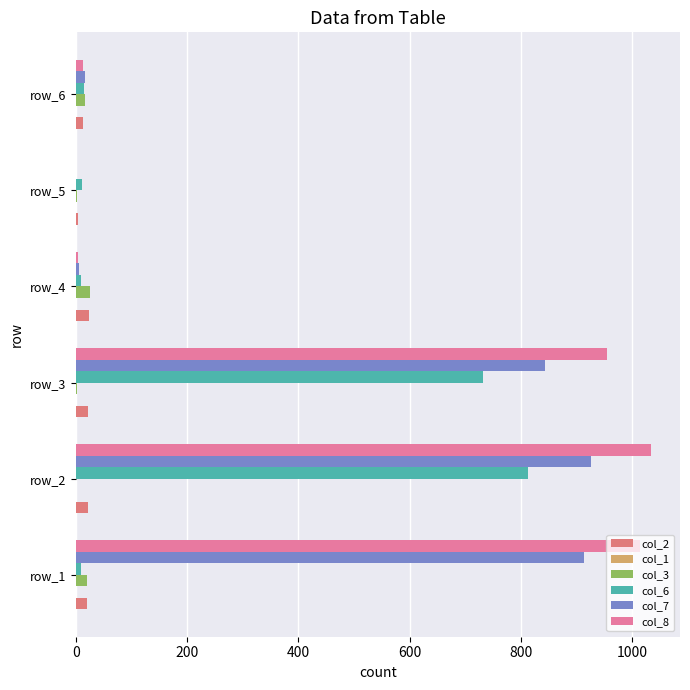

How many data points does each series have?

6